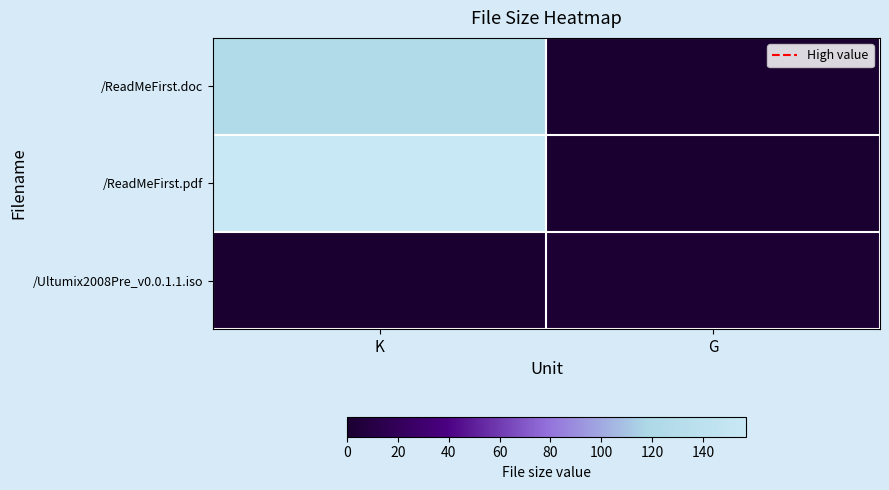

List the series in order of their peak value, lowest first.

/Ultumix2008Pre_v0.0.1.1.iso, /ReadMeFirst.doc, /ReadMeFirst.pdf